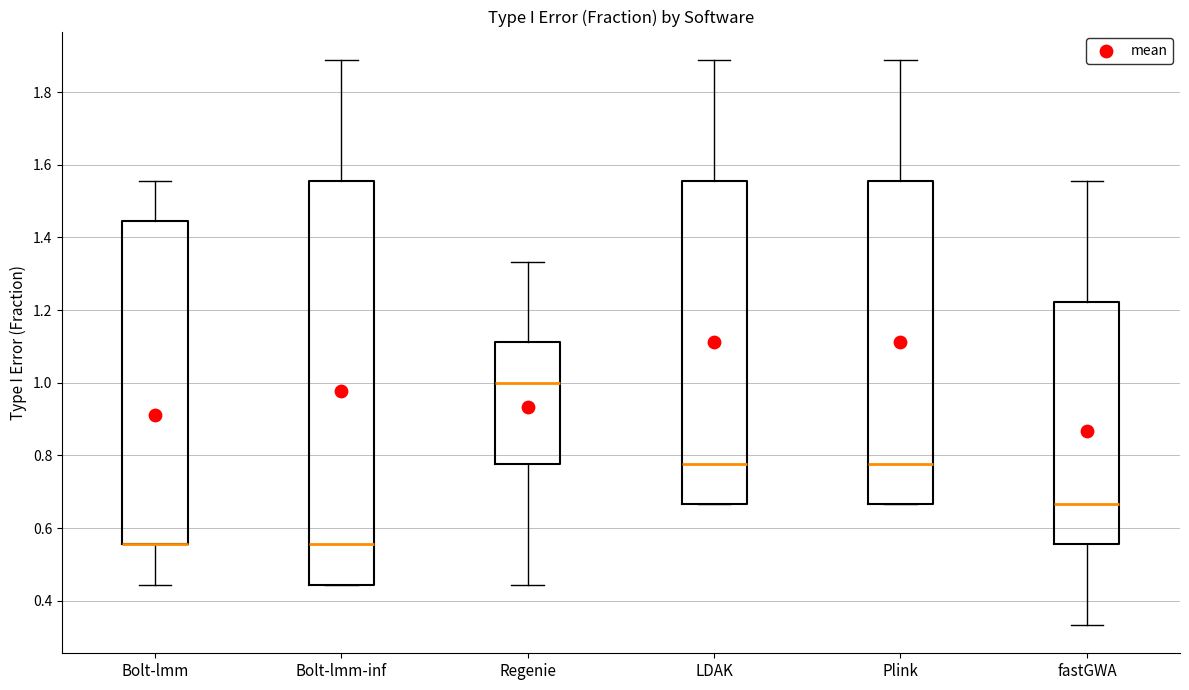

Reading left to right, transcribe this box plot: for each box, give where its median line is, the range the box spans, and where its two whiskers end, as read against the y-axis. The values are not printed on the chart, so give them approximately, as read against the axis.

Bolt-lmm: median 0.56 (drawn on the box's lower edge), box 0.56 to 1.44, whiskers 0.44 to 1.56
Bolt-lmm-inf: median 0.56, box 0.44 to 1.56, whiskers 0.44 to 1.88
Regenie: median 1.00, box 0.78 to 1.12, whiskers 0.44 to 1.34
LDAK: median 0.78, box 0.66 to 1.56, whiskers 0.66 to 1.88
Plink: median 0.78, box 0.66 to 1.56, whiskers 0.66 to 1.88
fastGWA: median 0.66, box 0.56 to 1.22, whiskers 0.34 to 1.56